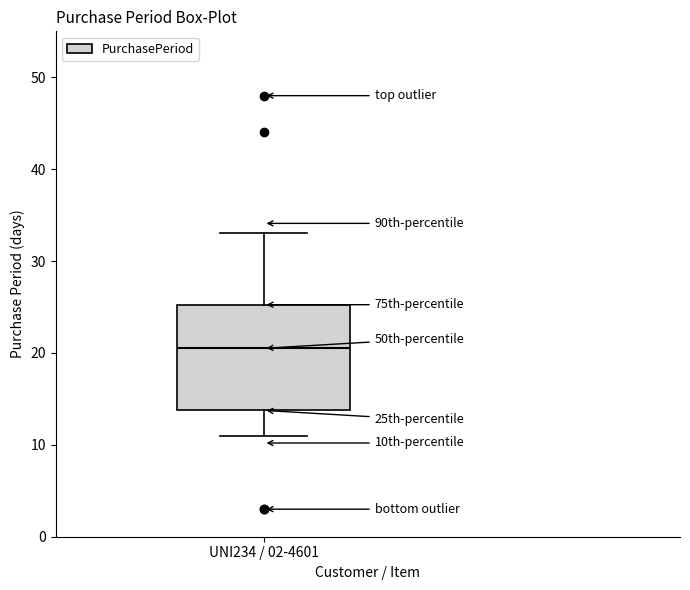

Where is the lower edge of the box for UNI234 / 02-4601 on the y-axis? The values are not printed on the chart, so give them approximately, as read against the axis.

14